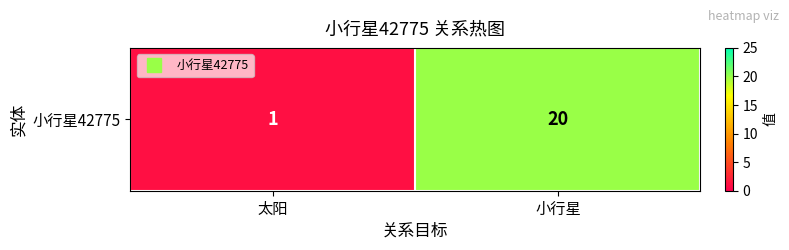

What is the sum of all values?

21